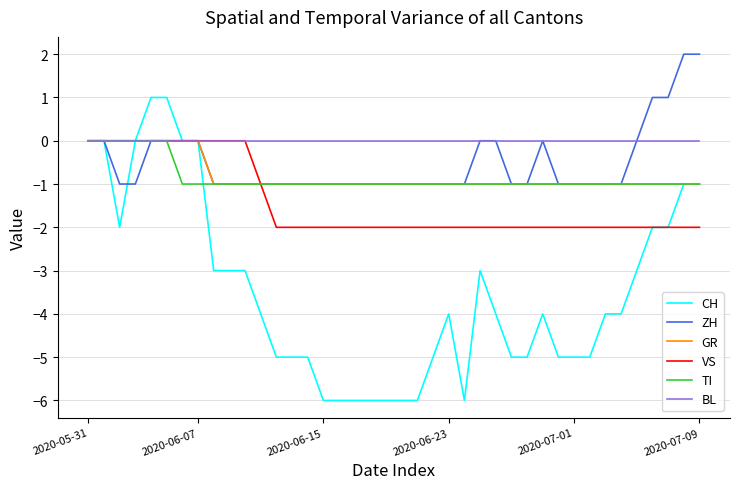

What is the minimum value shown in the chart?

-6